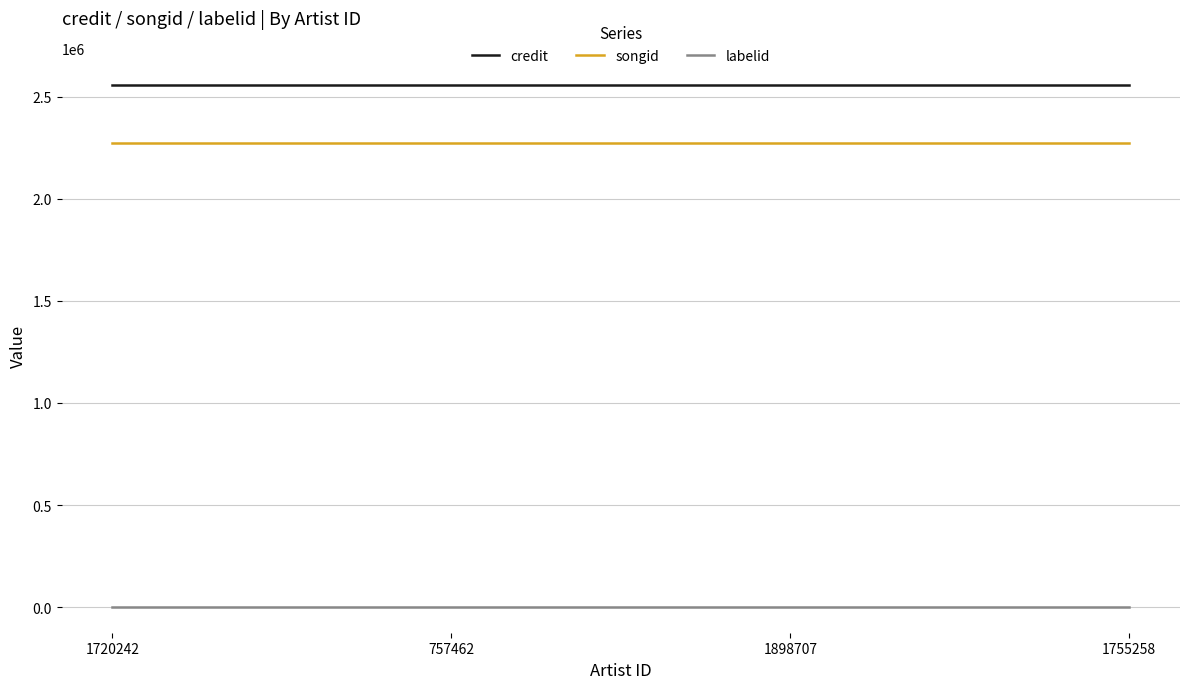

True or false: credit has more than 2 interior local peaks.

False